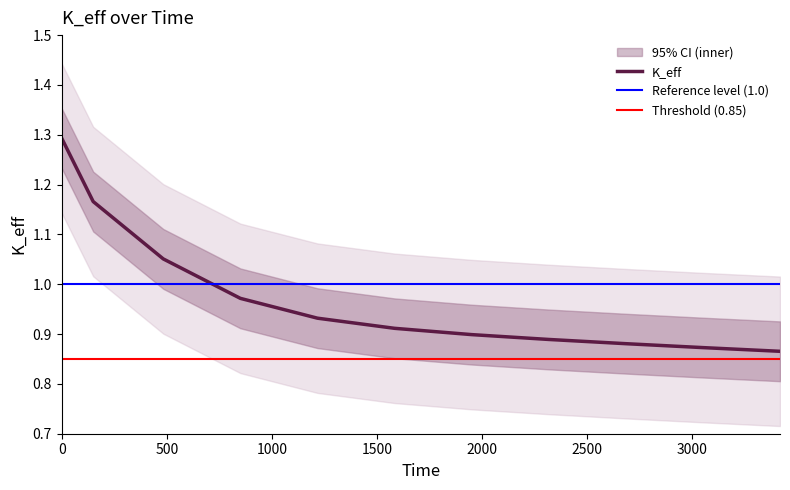

True or false: the data shows 0.9 at 1583.33.

True